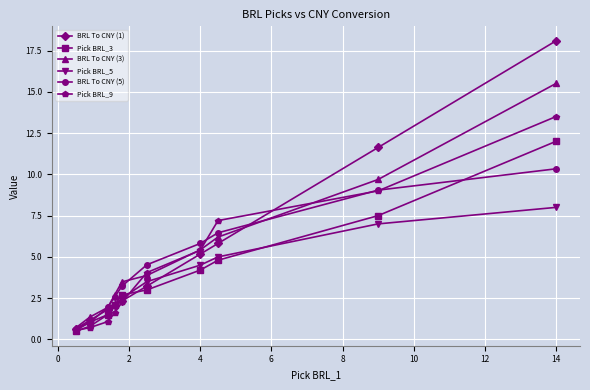

What is the minimum value shown in the chart?

0.5